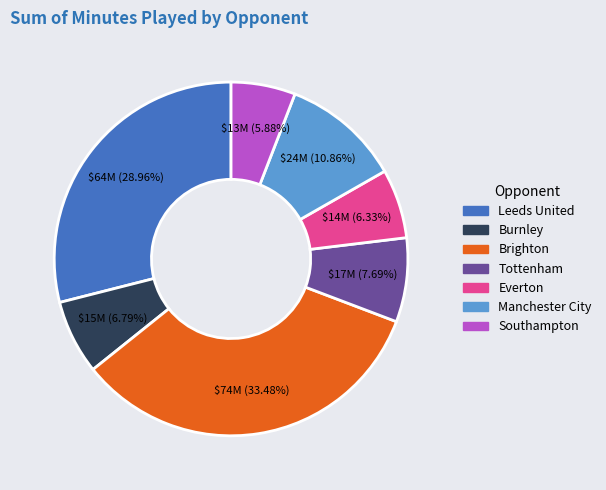

To the nearest percent, what is the combined percentage of Southampton and Brighton?

39%